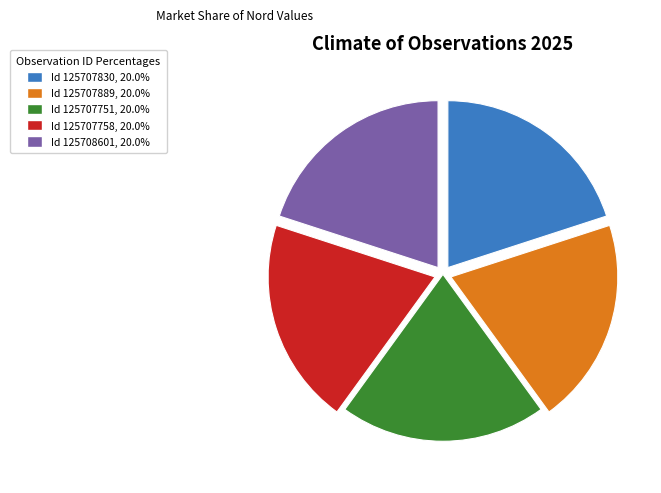

Is there any slice that represents more than half of the pie?

No